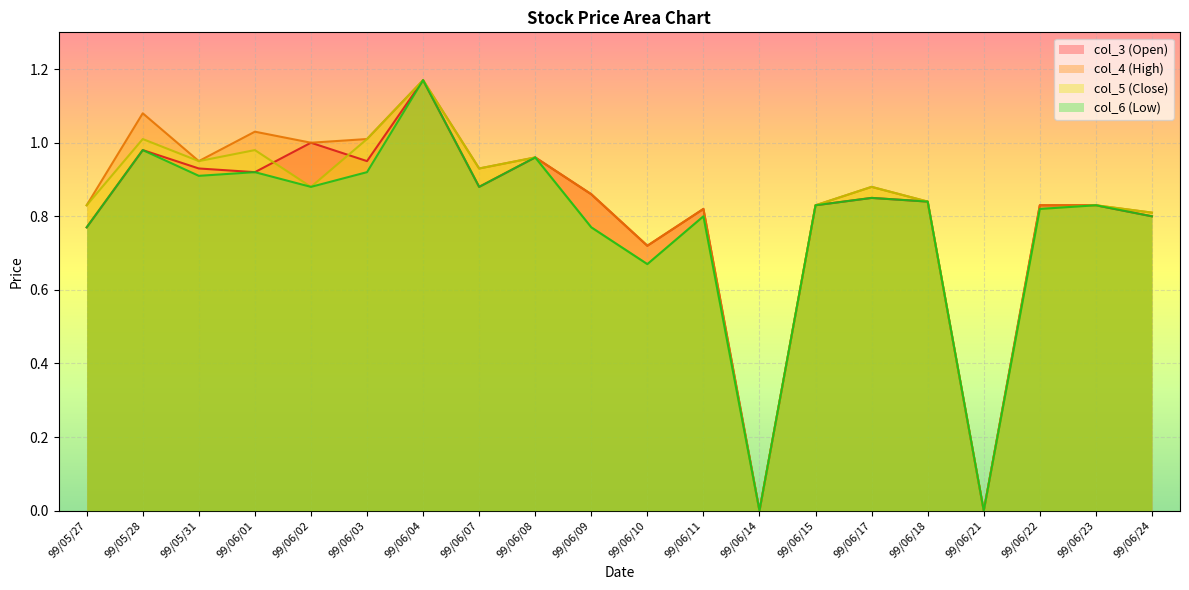

Is it true that col_5 equals 0.3 at 99/06/24?

False